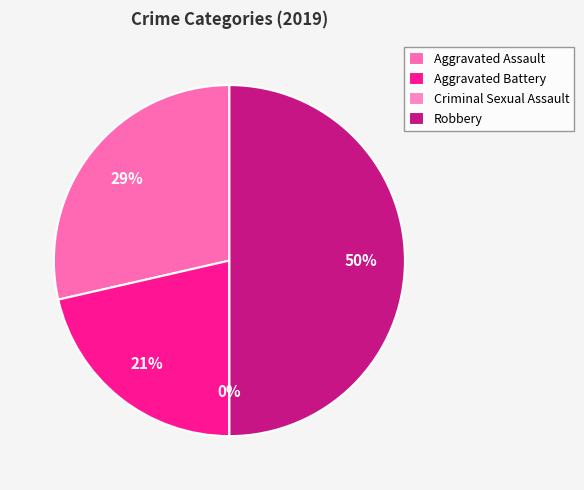

The Criminal Sexual Assault slice represents 12% of the pie. True or false?

False